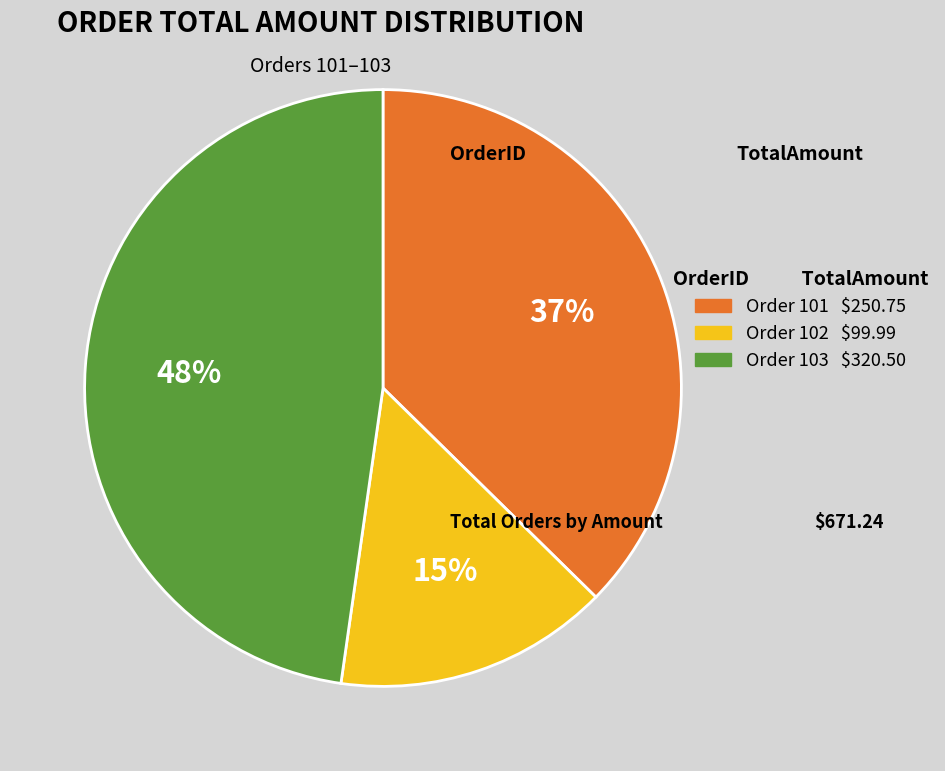

Does any single category account for the majority?

No